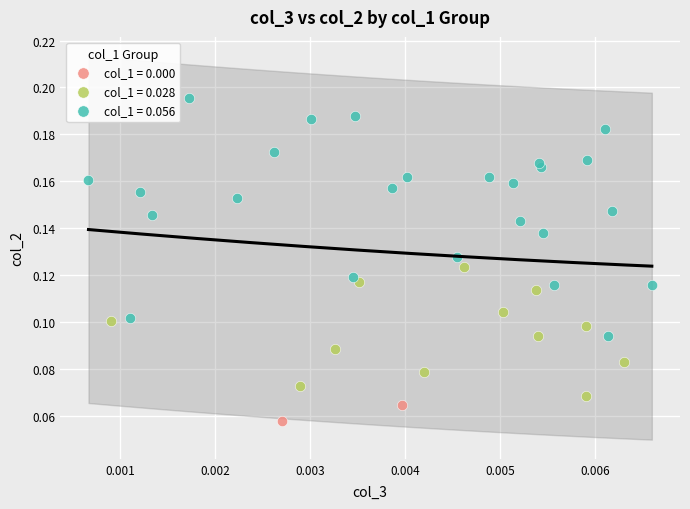

Which series has the largest Y range (max minus min)?

col_1 = 0.056